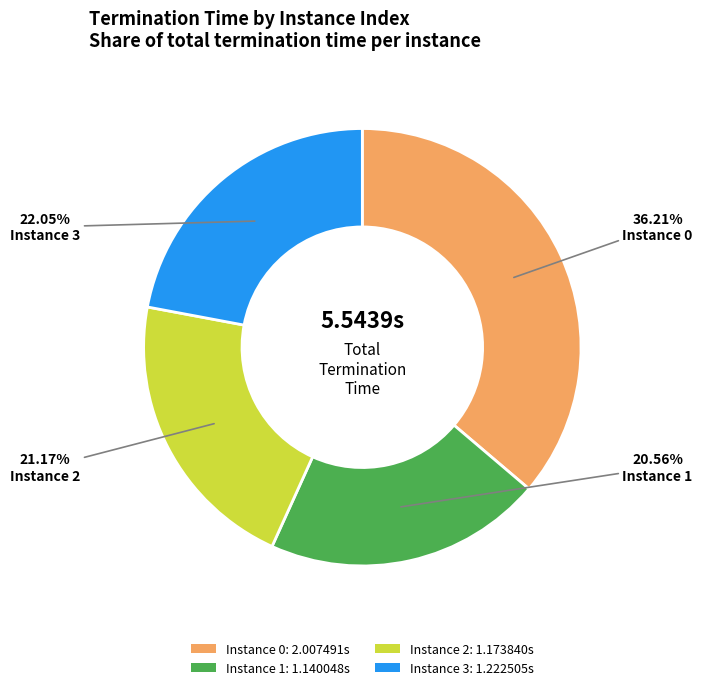

To the nearest percent, what is the average slice percentage?

25%